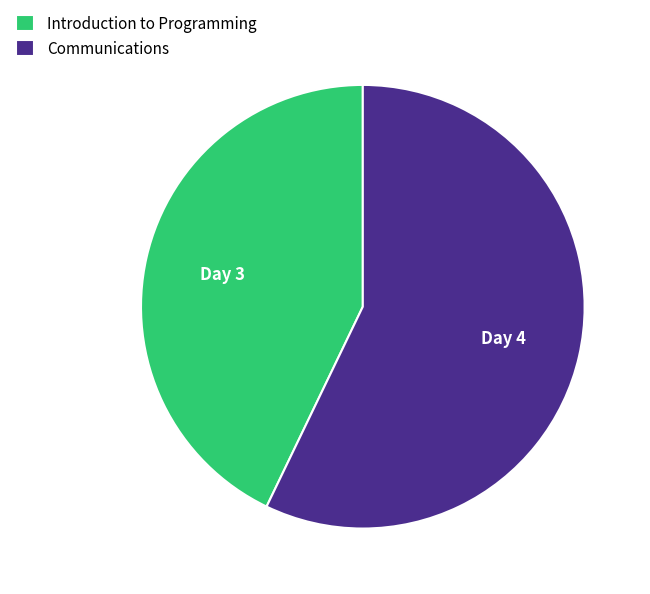

Between Introduction to Programming and Communications, which is larger?

Communications